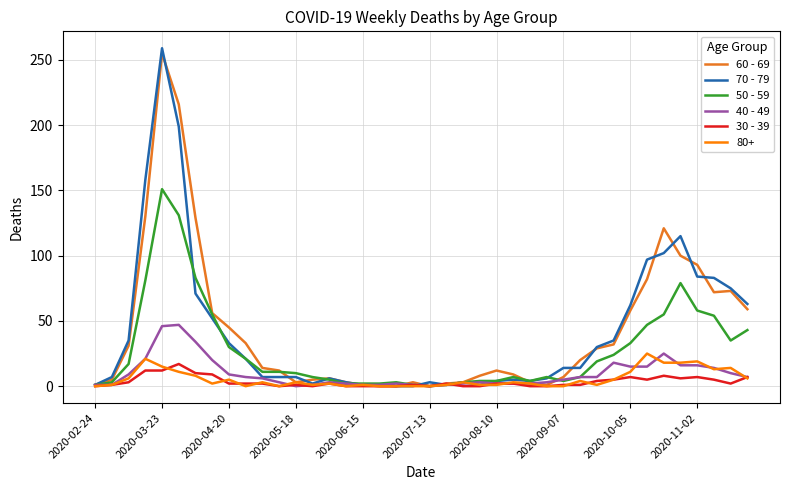

What is the maximum value shown in the chart?

259